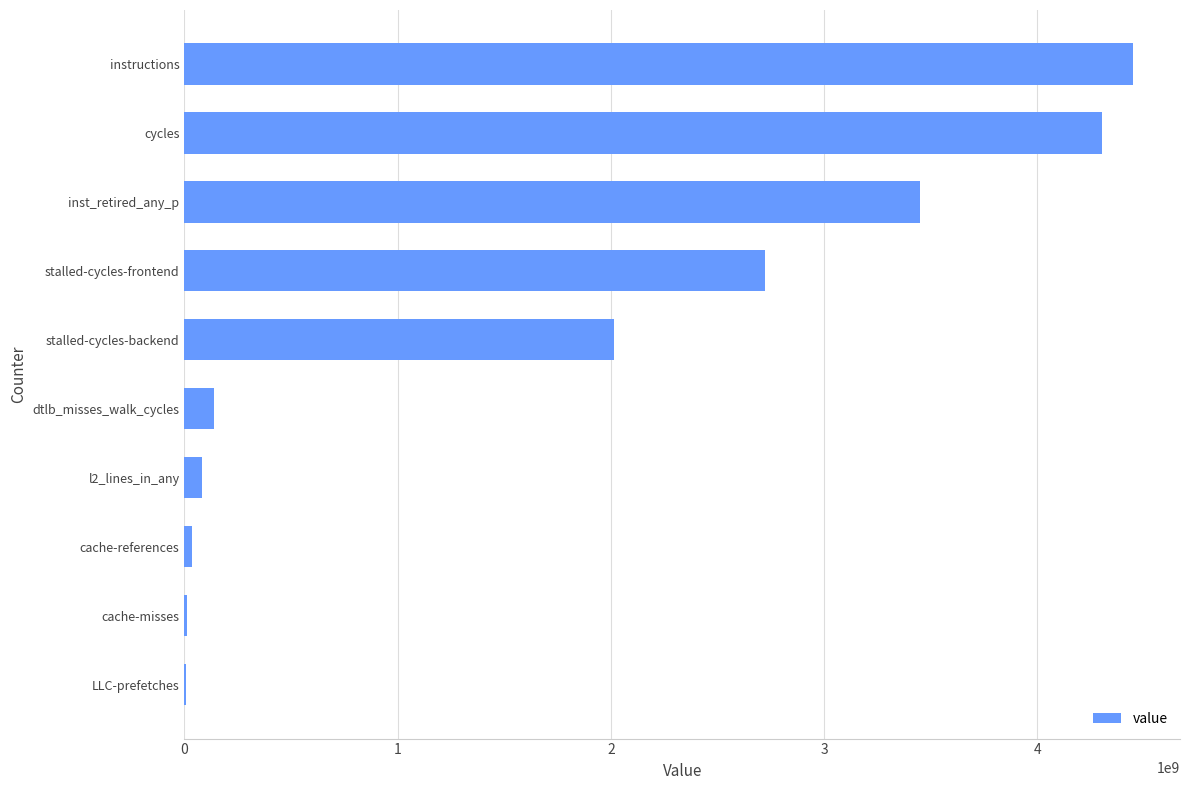

What is the sum of all values?

17212712019